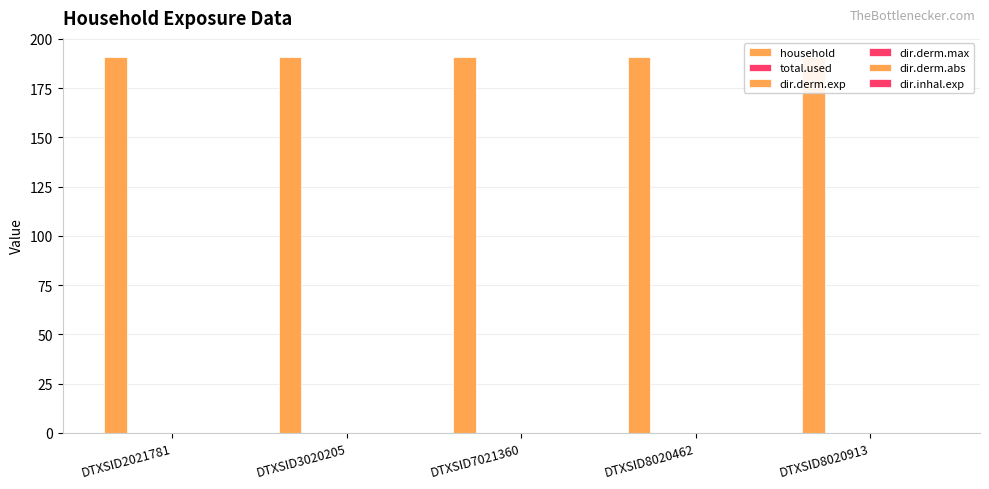

How many groups of bars are there?

5